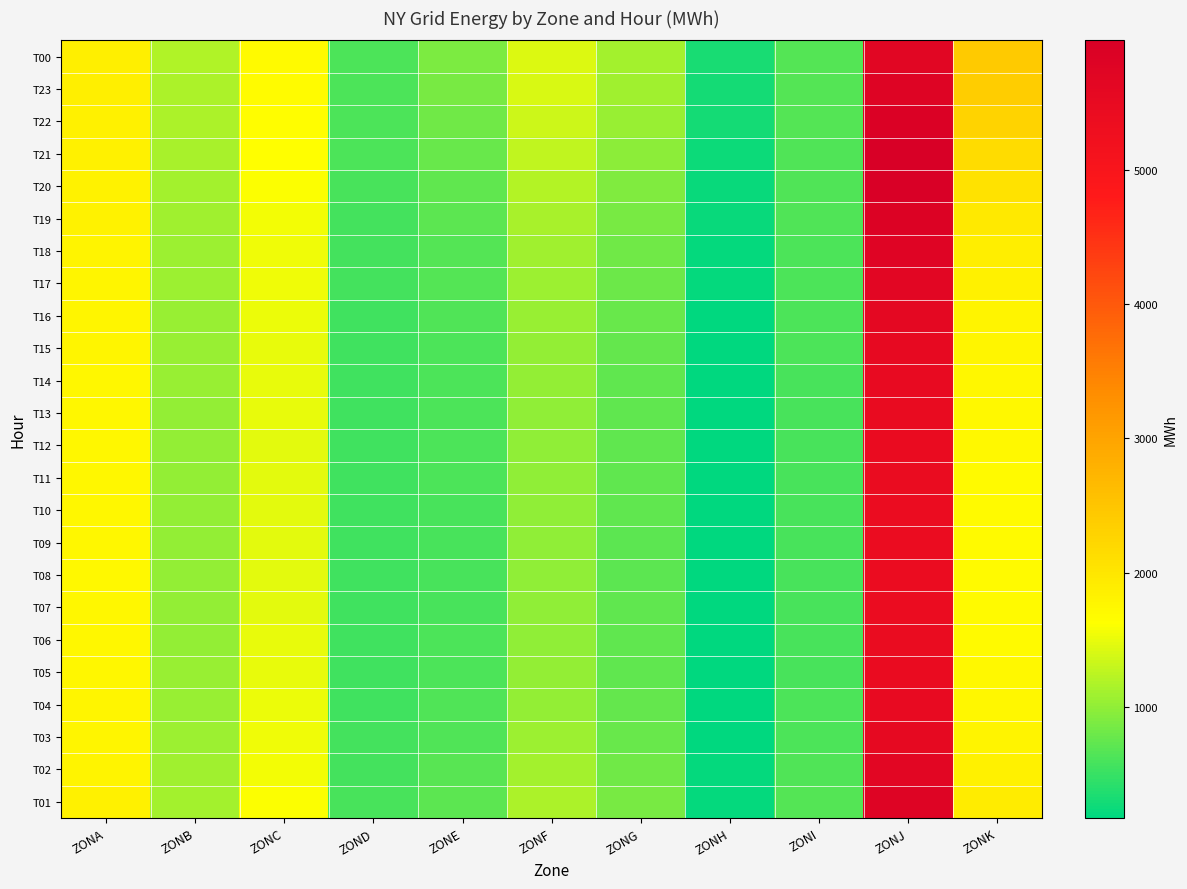

List the series in order of their peak value, lowest first.

T08, T09, T07, T10, T11, T06, T12, T05, T13, T14, T04, T15, T03, T16, T02, T17, T00, T18, T23, T01, T19, T22, T20, T21